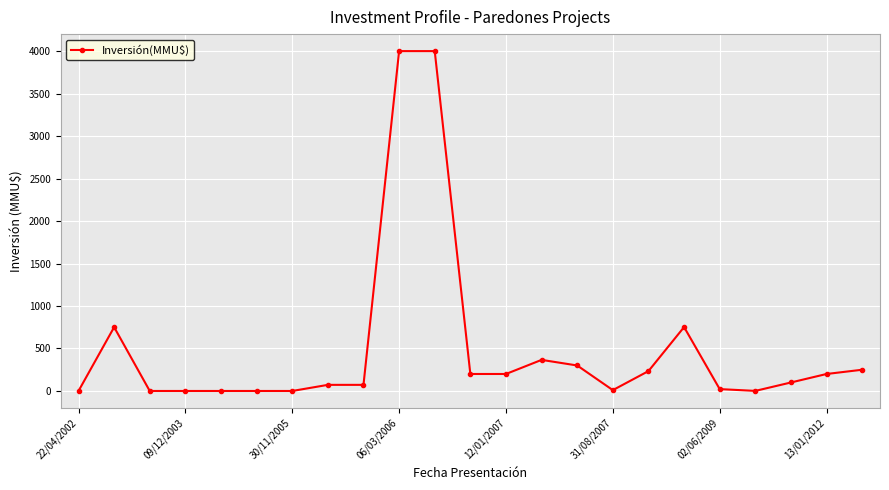

Count the number of data series in this chart.

1